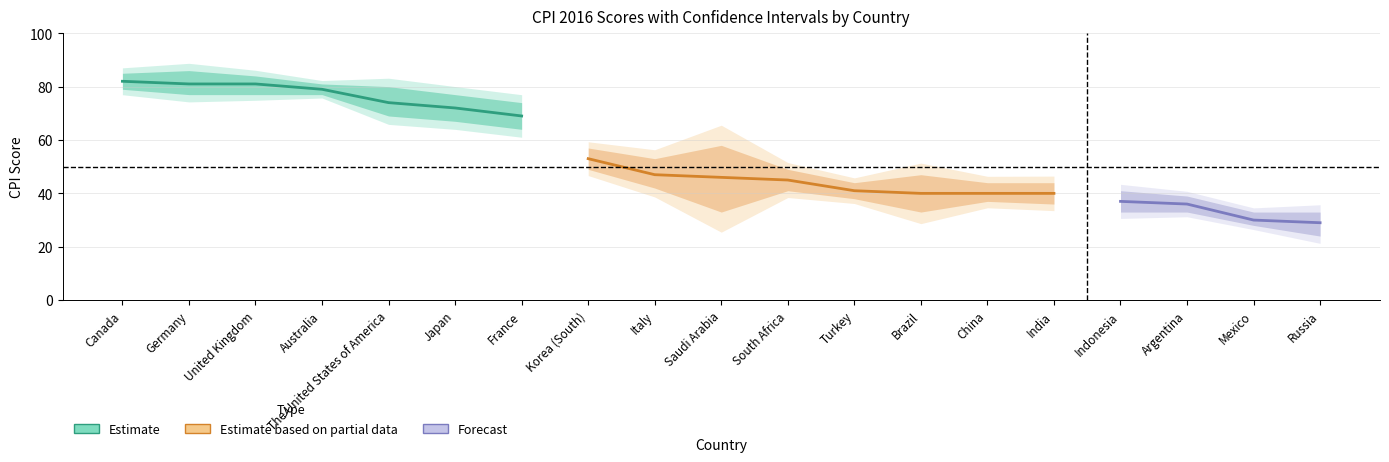

Does the chart have visible grid lines?

Yes